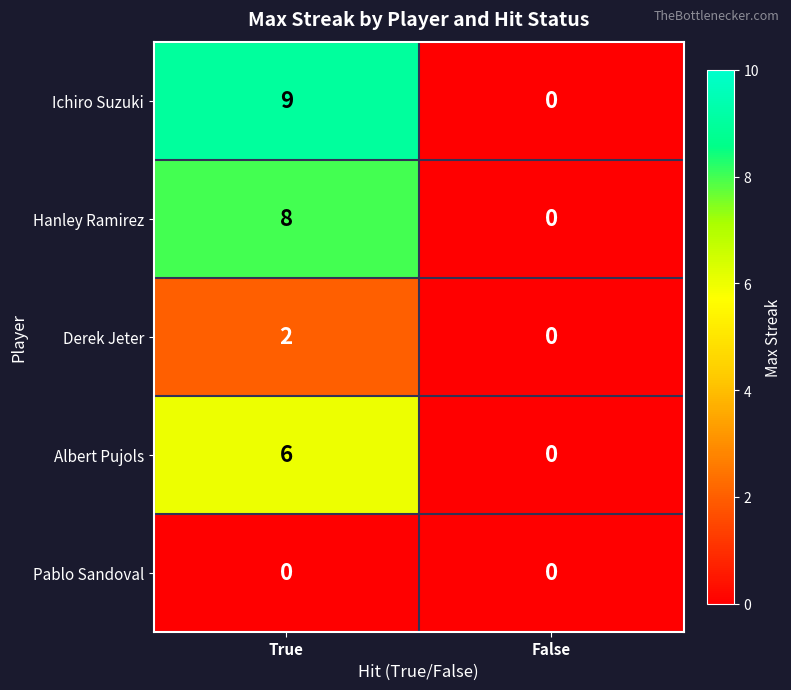

True or false: Derek Jeter has a value of 1 at False.

False